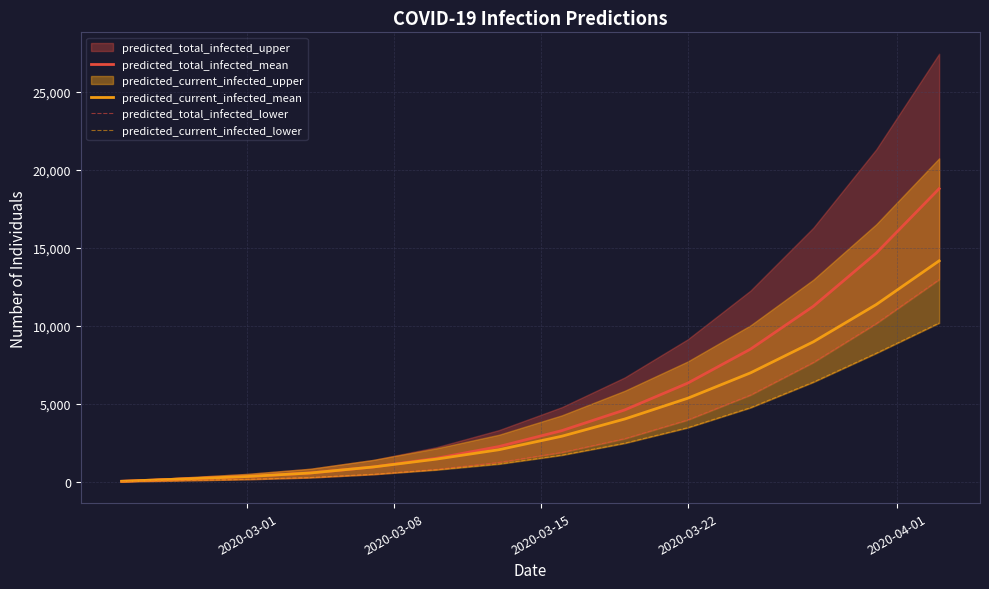

What is the highest value of the predicted_current_infected_mean series?

14170